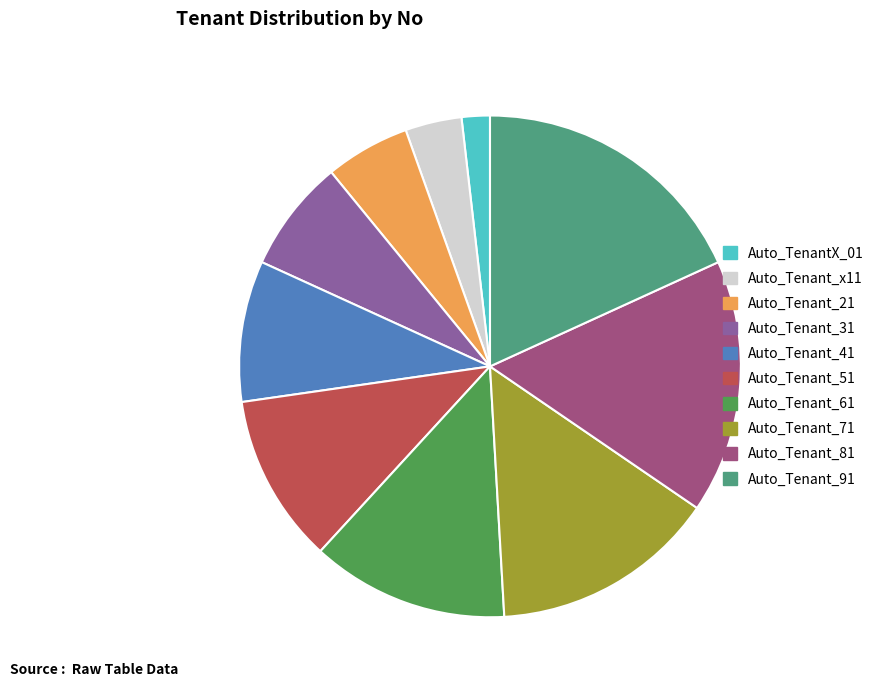

Combined, do Auto_Tenant_61 and Auto_Tenant_51 account for over 50%?

No